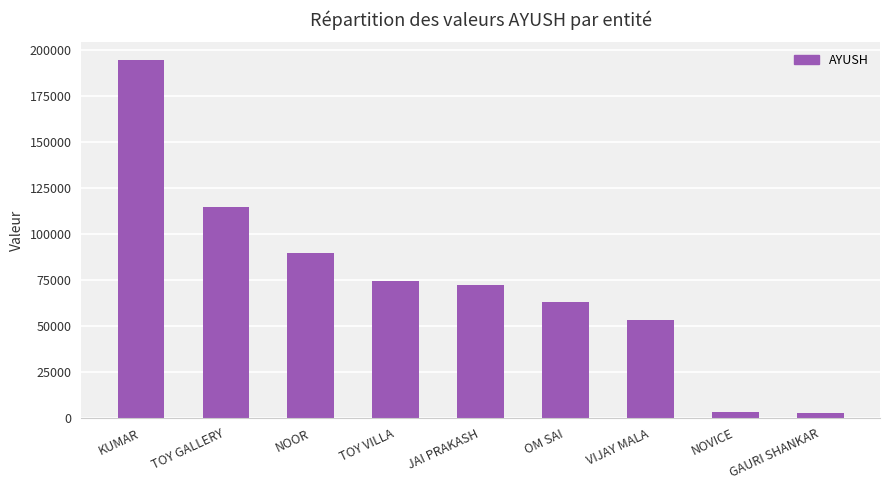

At which label is the value closest to 98463?

NOOR